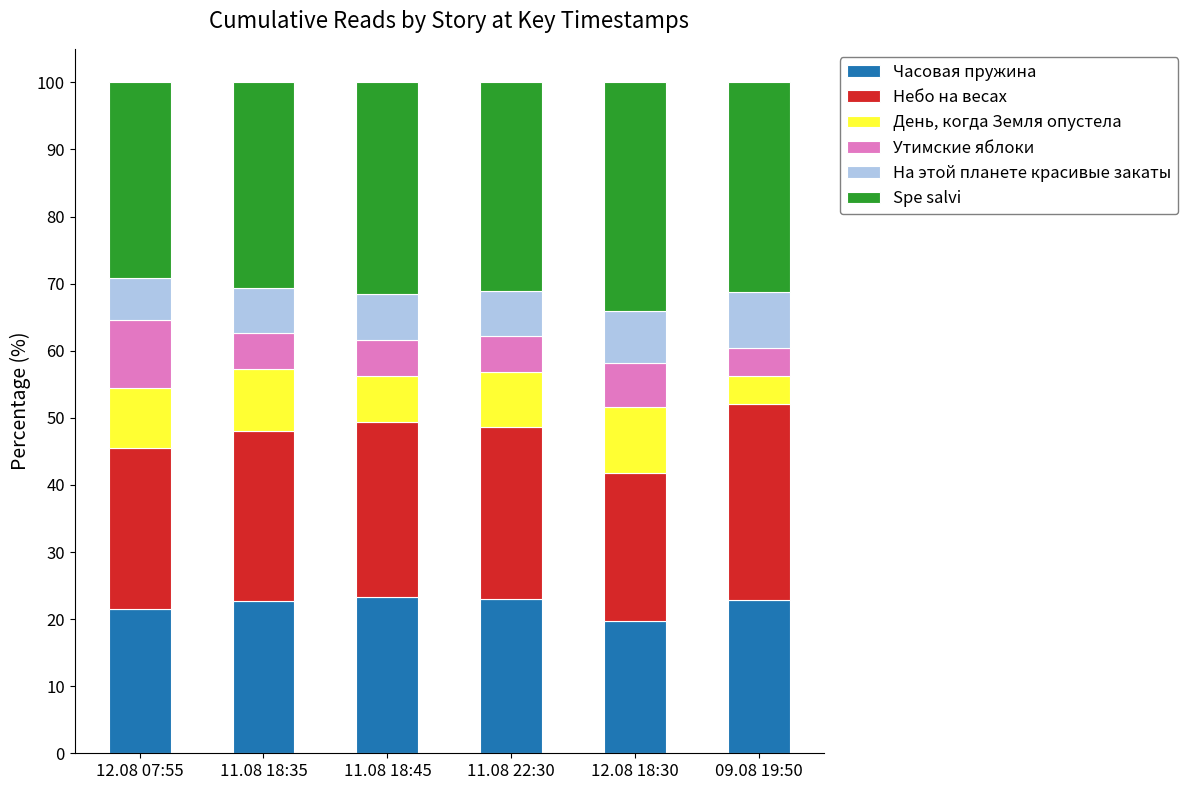

What is the highest value of the Часовая пружина series?

23.3